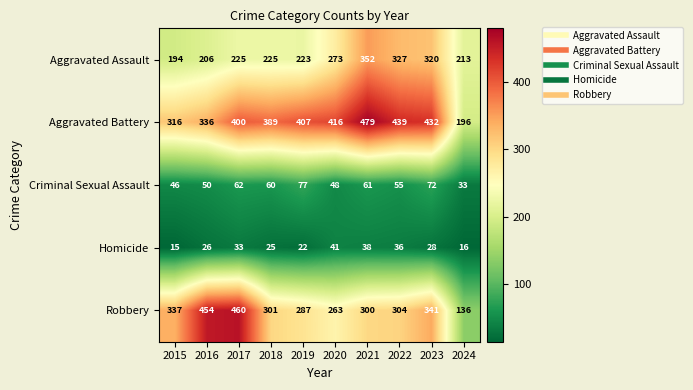

What is the smallest value displayed?

15